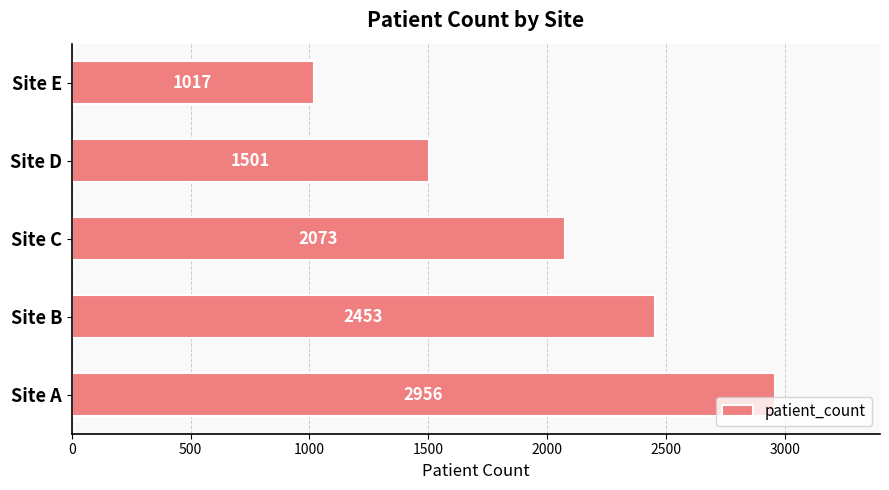

What is the smallest value displayed?

1017